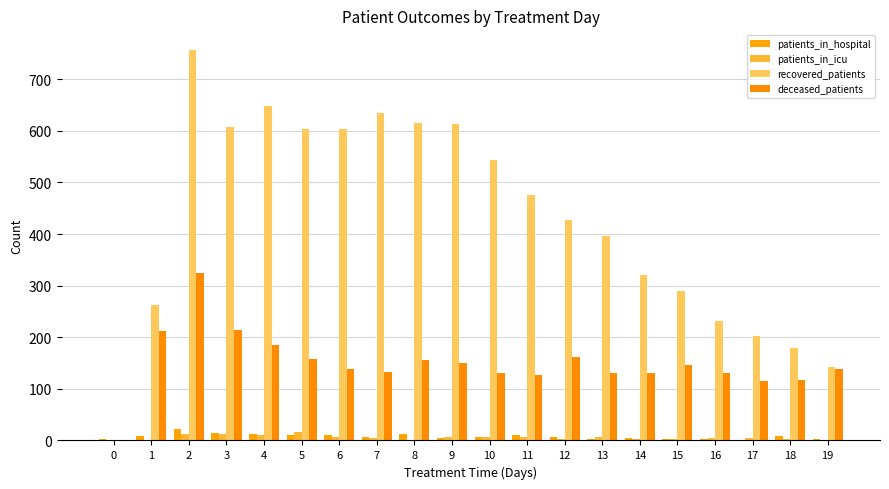

Is the value of deceased_patients at 1 greater than the value of patients_in_hospital at 4?

Yes